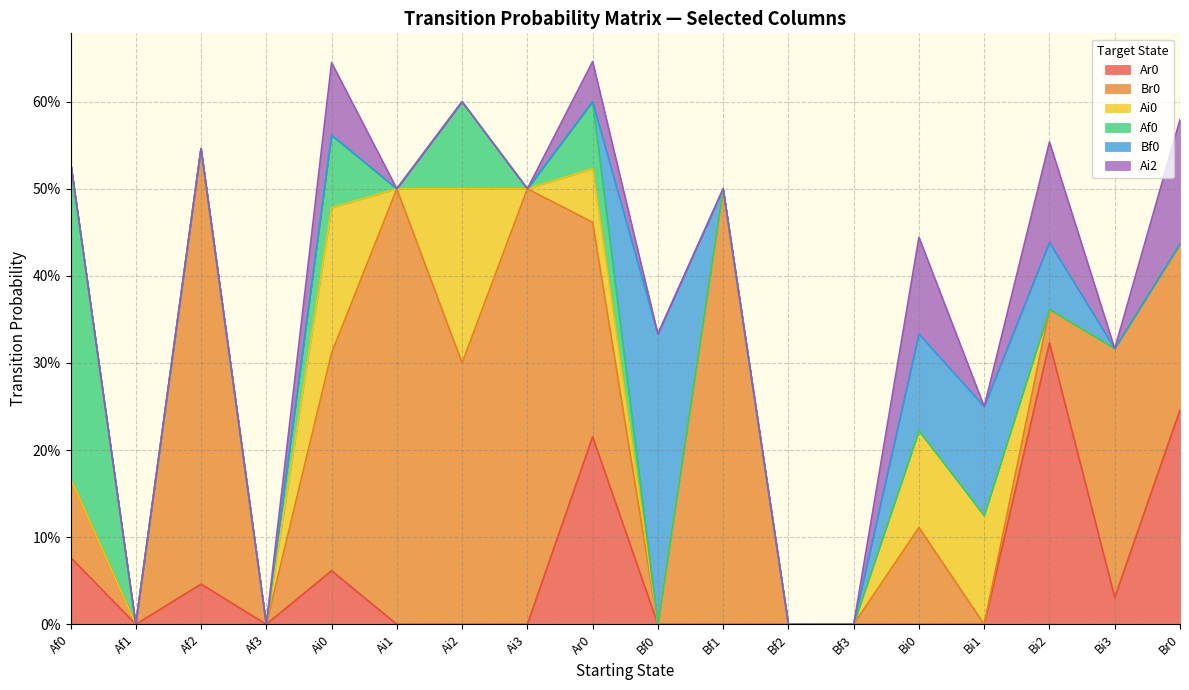

How many interior local peaks does the Af0 series have?

3